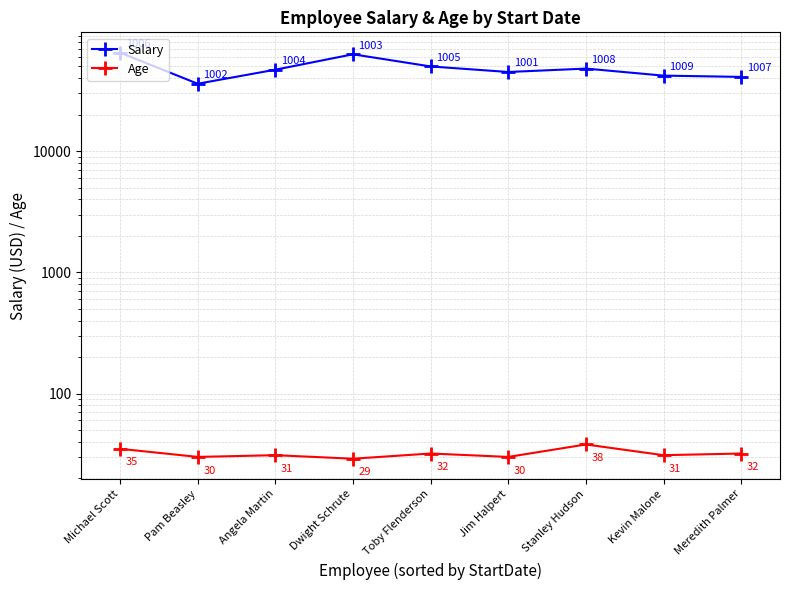

In Age, how many points are higher than both neighbors (excluding endpoints)?

3